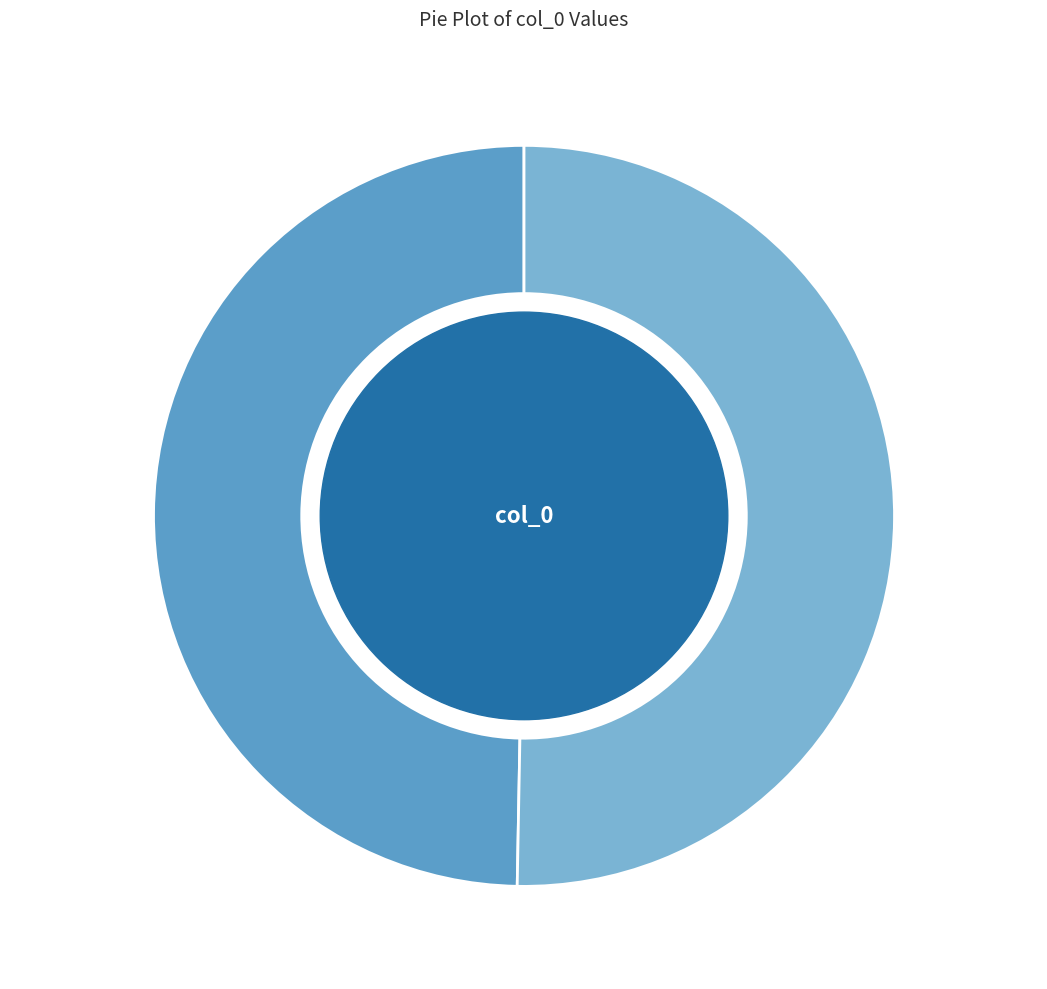

Which slice is the largest?

1474035413